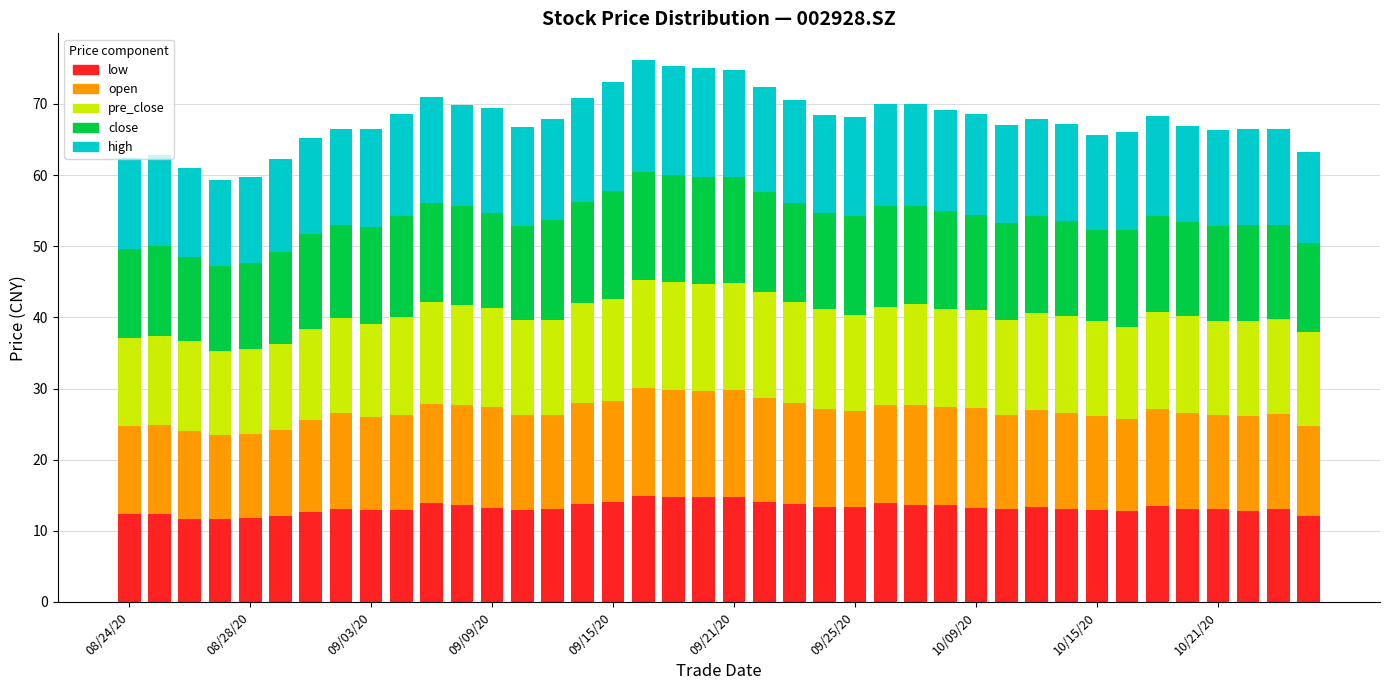

What is the difference between the maximum and second lowest values in the low series?

3.2